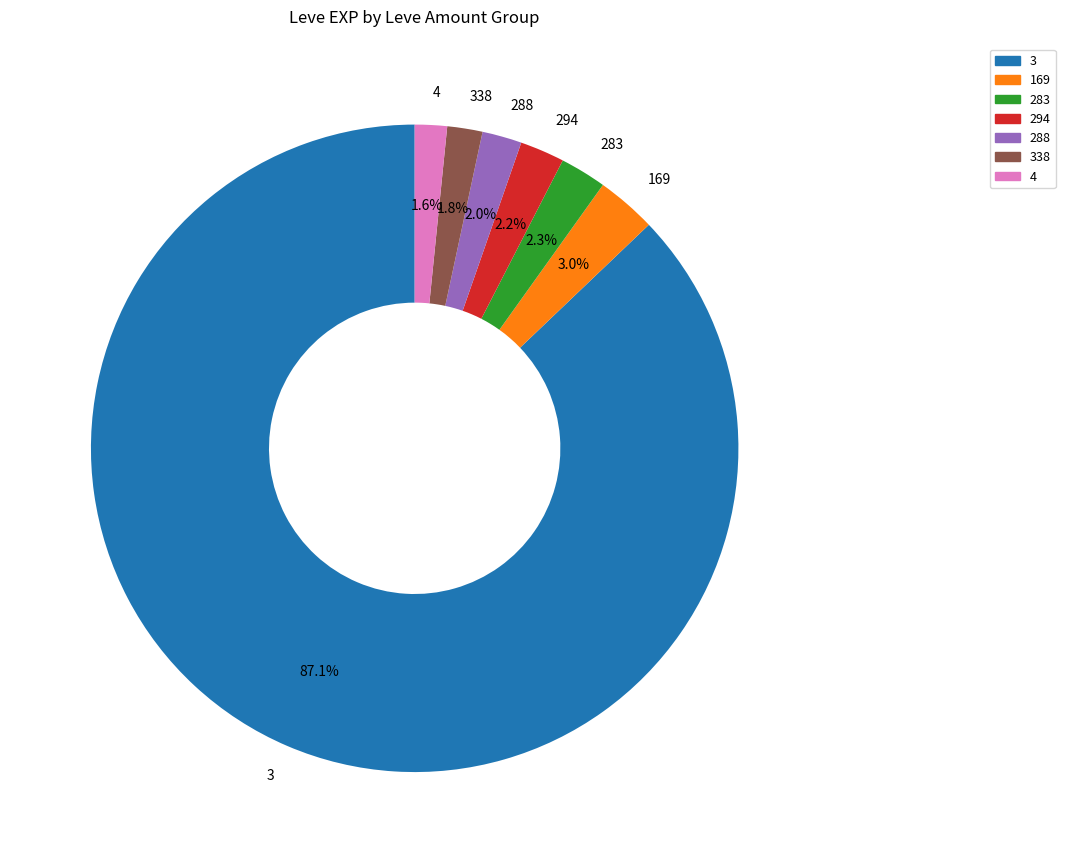

Approximately how many times larger is the value at 294 compared to 283?

1.0